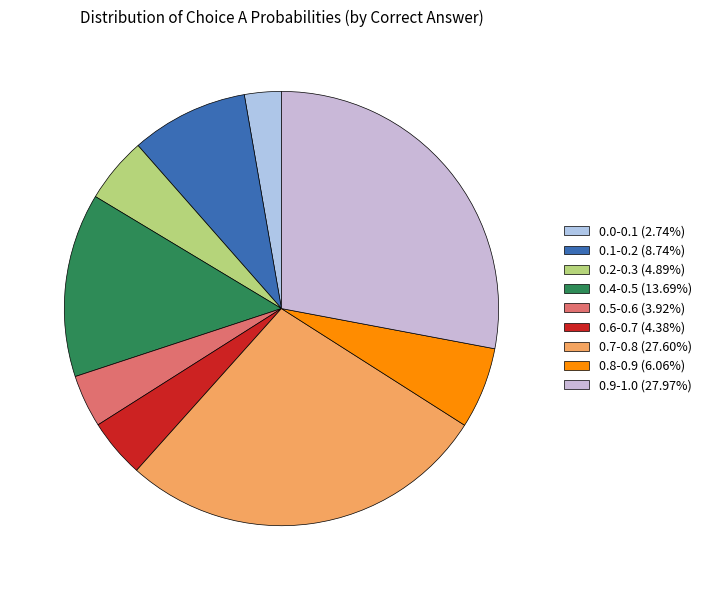

Count the number of slices in the pie.

9